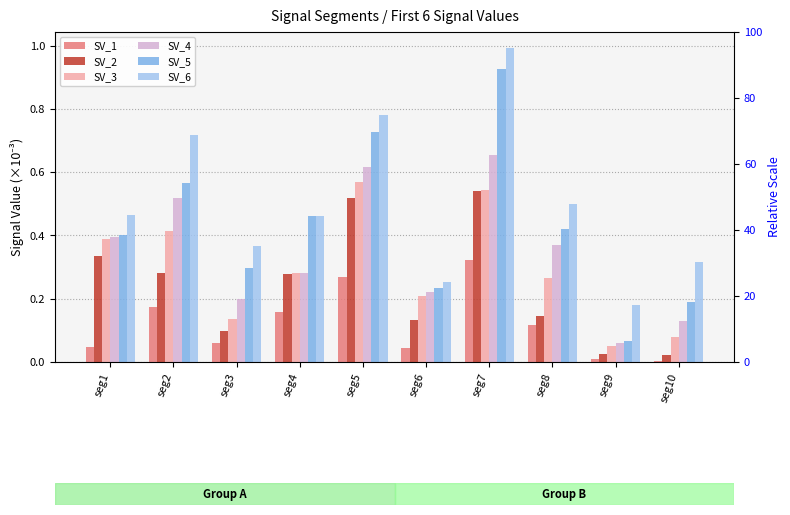

What is the spread (max minus min) of values at seg1?

0.4